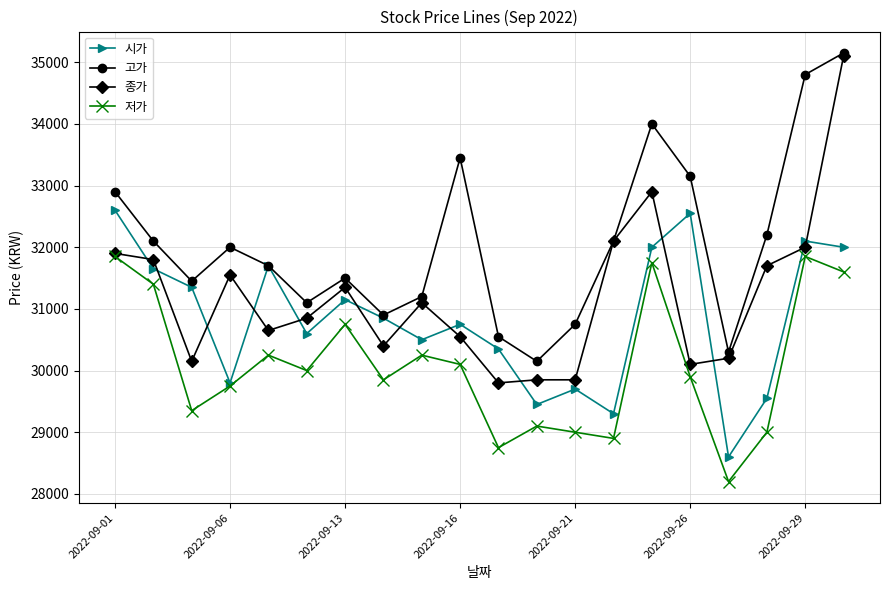

Which series has the largest range (max minus min)?

종가